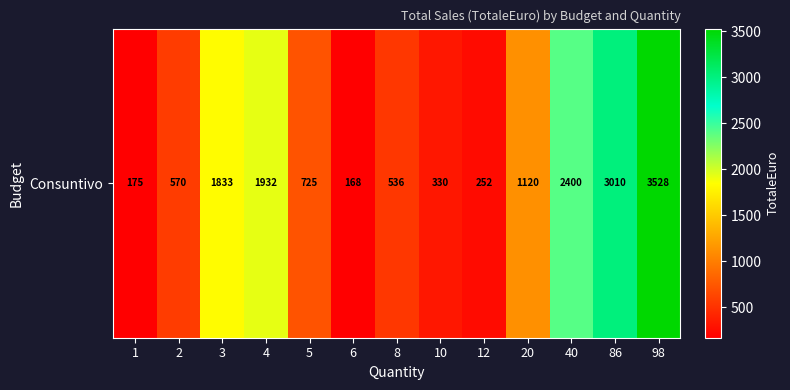

Rank the categories by value from lowest to highest.

6, 1, 12, 10, 8, 2, 5, 20, 3, 4, 40, 86, 98